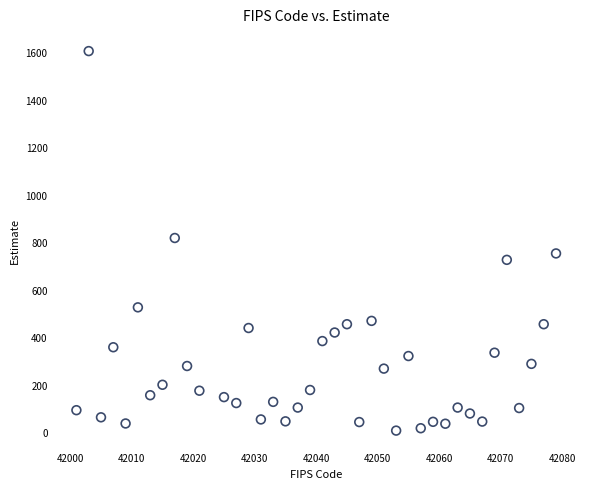

What is the range of Y values (max minus min)?

1598